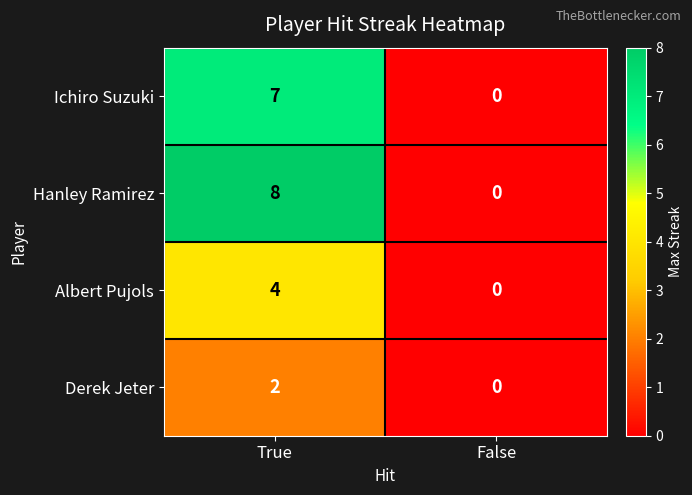

Which series has the largest total across all categories?

Hanley Ramirez